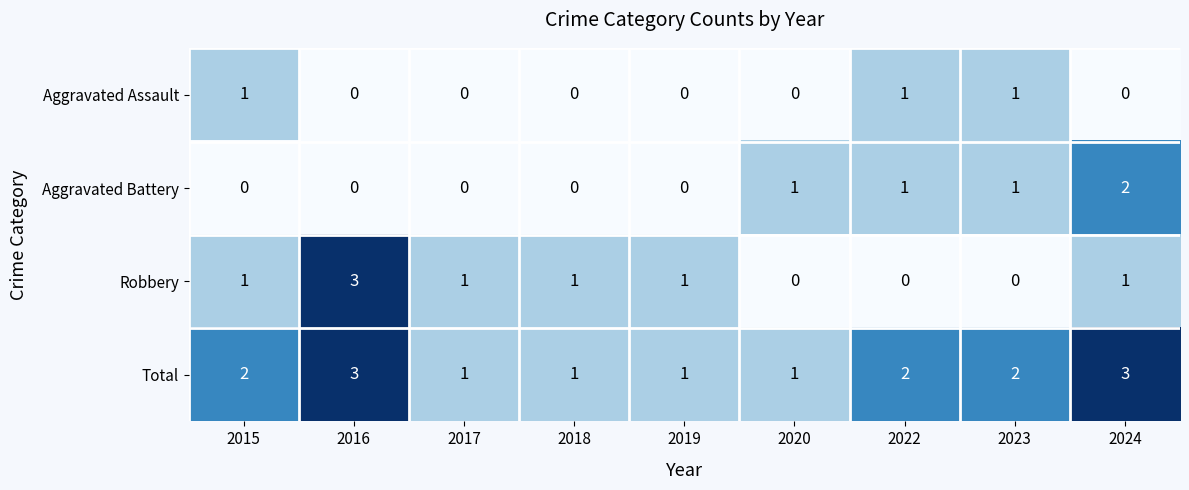

How many data points in Total are less than 2?

4